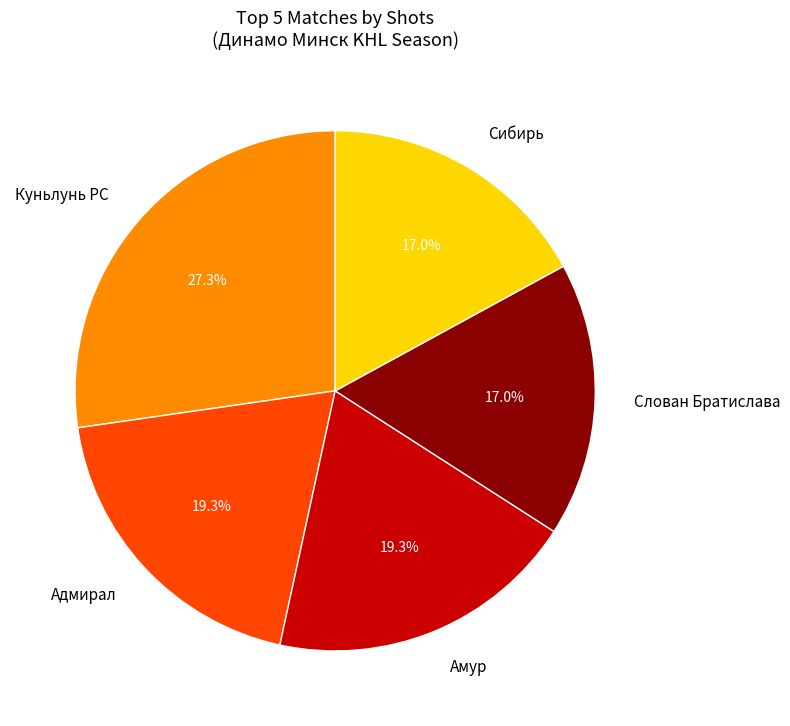

Do Амур and Слован Братислава together represent more than half of the pie?

No